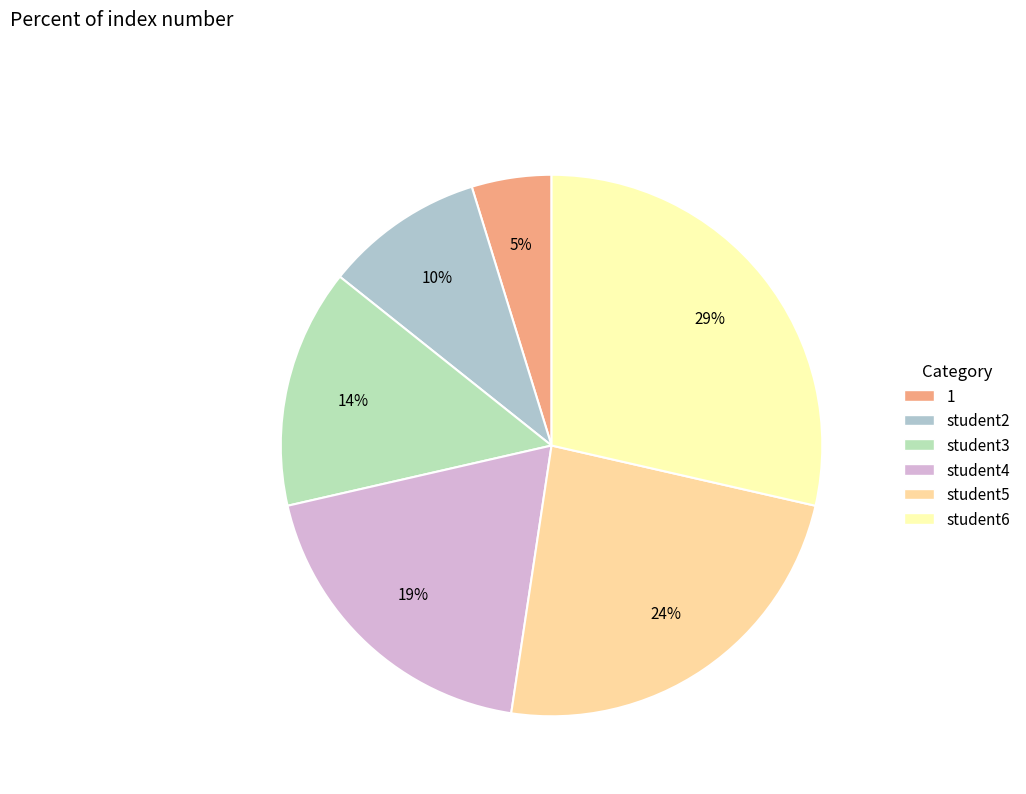

What percentage do student4 and student3 together represent?

33.3%